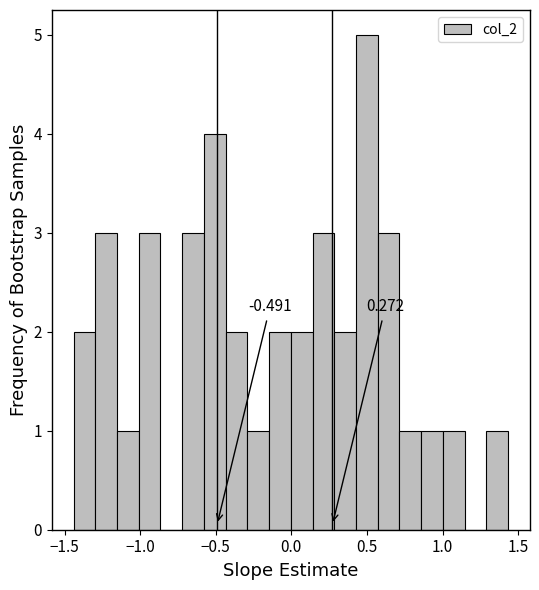

Read against the x-axis, roughly where is the centre of the tallest bar?

0.50